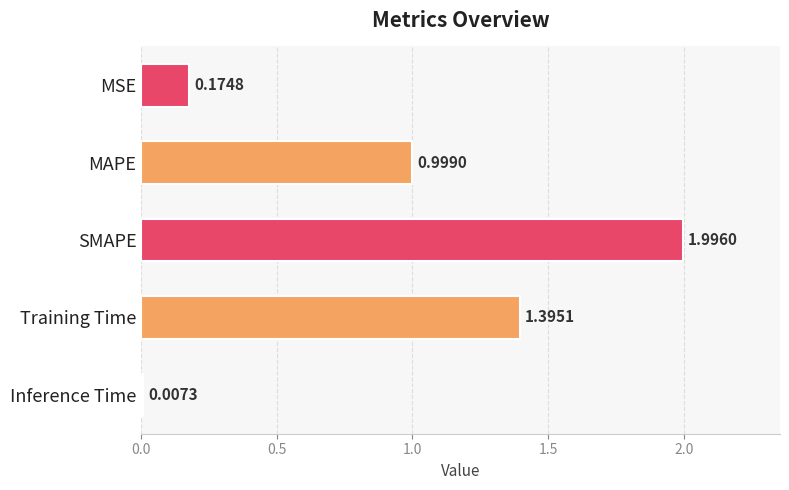

Which label corresponds to the smallest value in the chart?

Inference Time